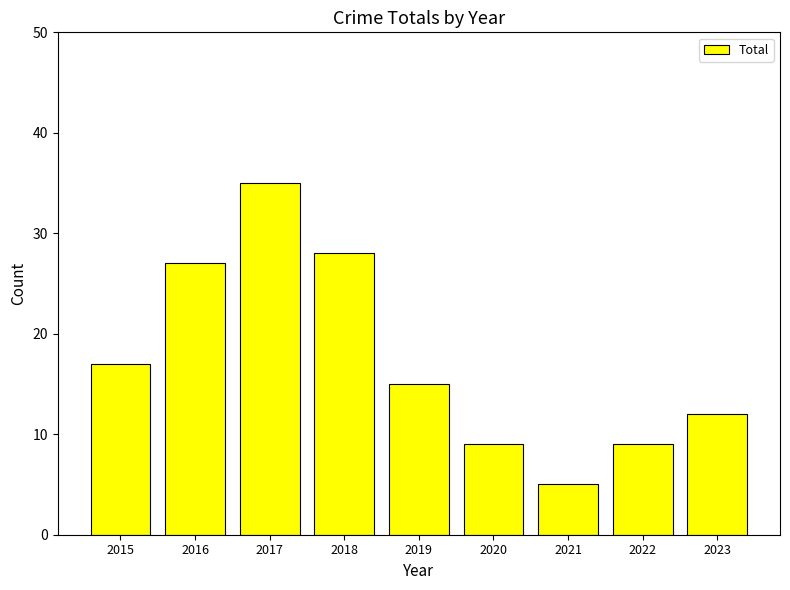

Count the number of categories in the chart.

9